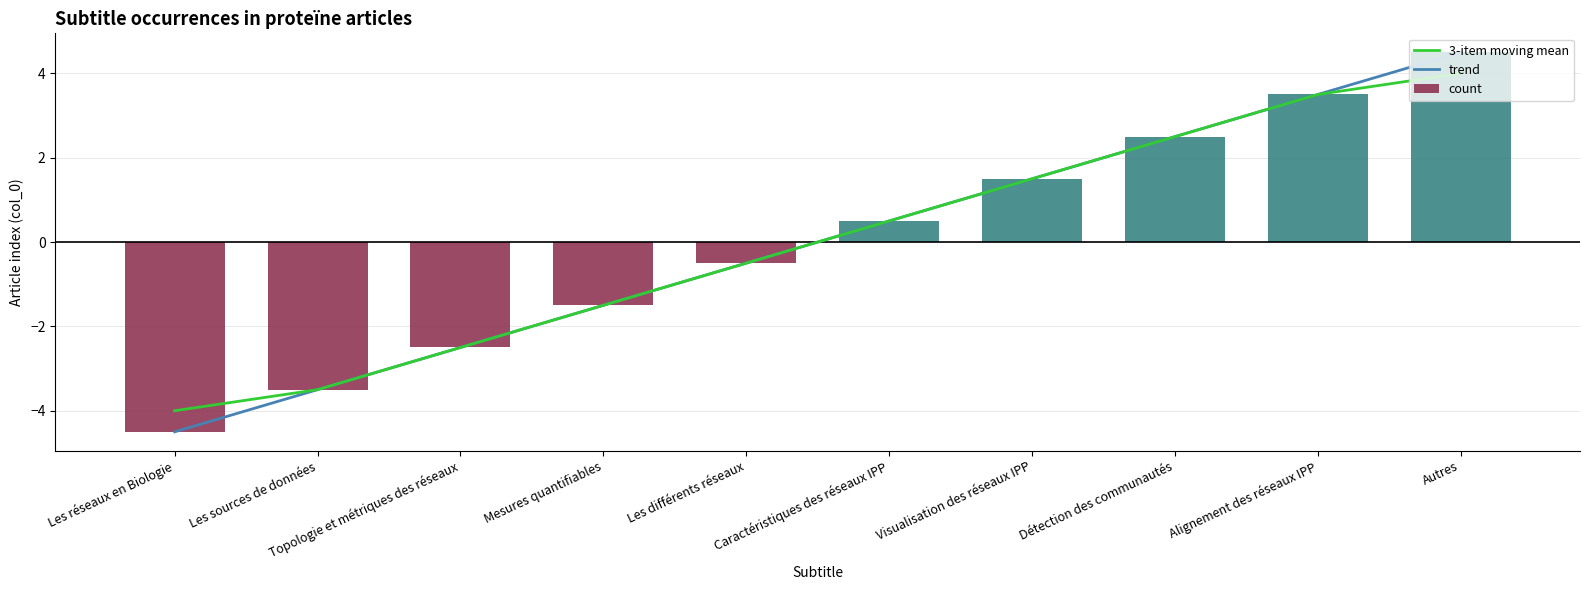

What is the label of the 9th bar from the right?

Les sources de données